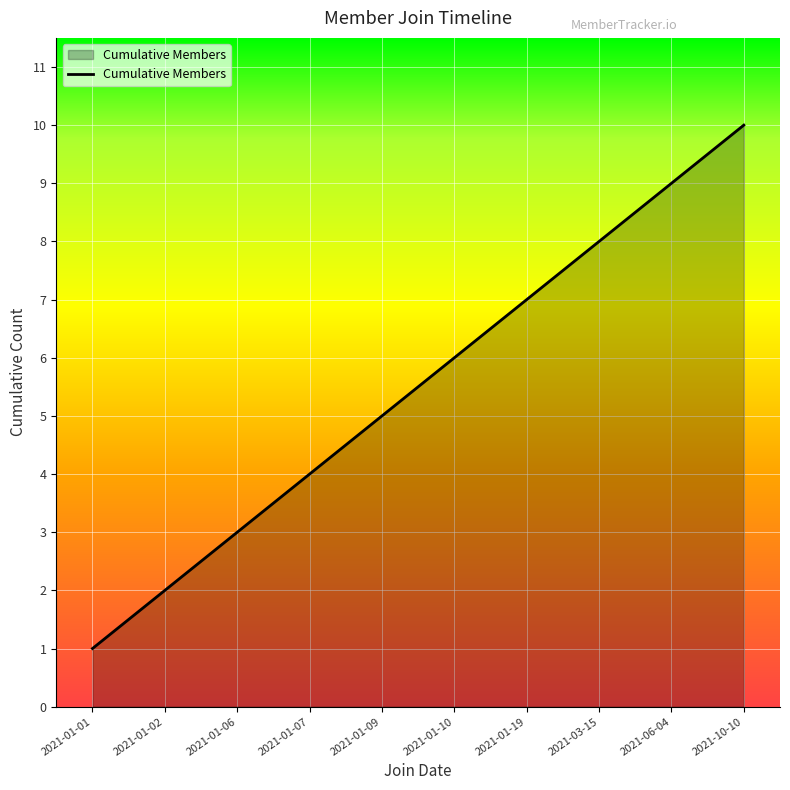

What position from the left is 2021-01-09?

5